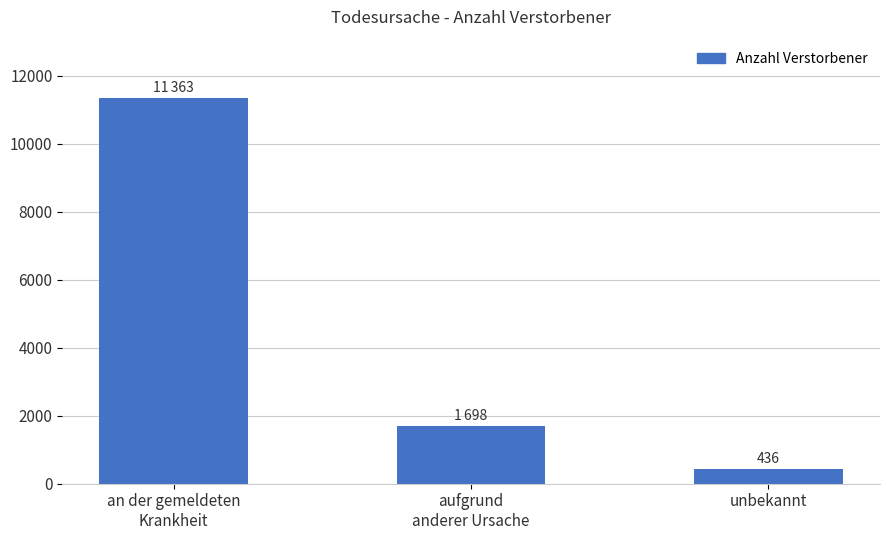

True or false: the data shows 2969 at aufgrund
anderer Ursache.

False